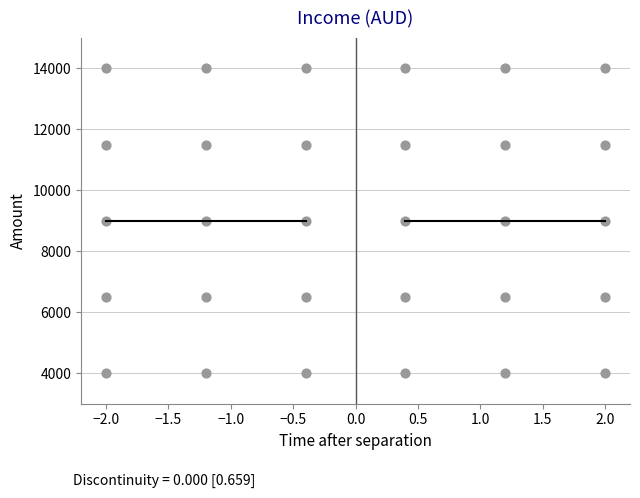

What is the range of Y values (max minus min)?

10000